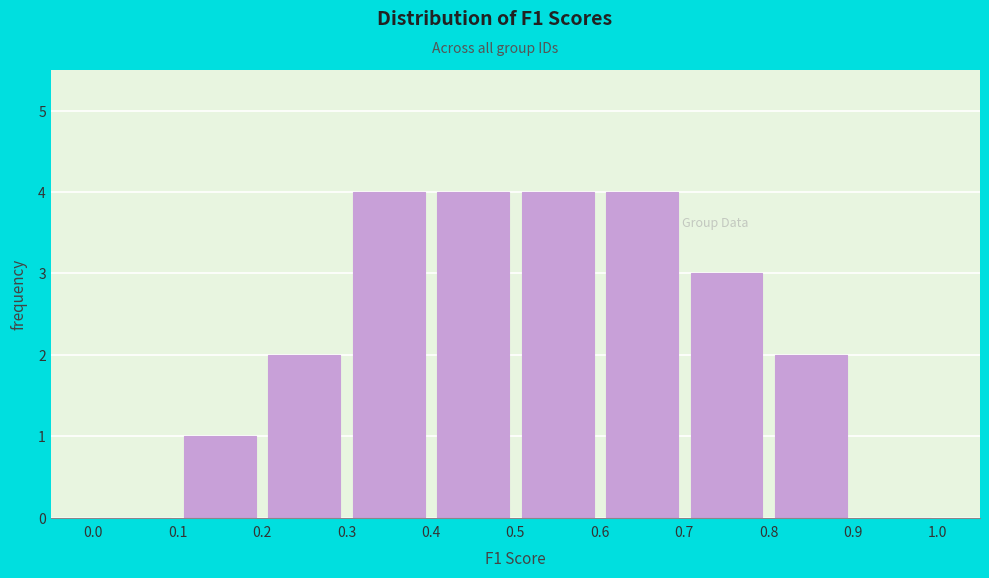

Reading left to right, transcribe this chart: for each bar, give the range it covers on the x-axis and its height. The values are not printed on the chart, so give them approximately, as read against the axis.

0.0 to 0.1: 0
0.1 to 0.2: 1
0.2 to 0.3: 2
0.3 to 0.4: 4
0.4 to 0.5: 4
0.5 to 0.6: 4
0.6 to 0.7: 4
0.7 to 0.8: 3
0.8 to 0.9: 2
0.9 to 1.0: 0